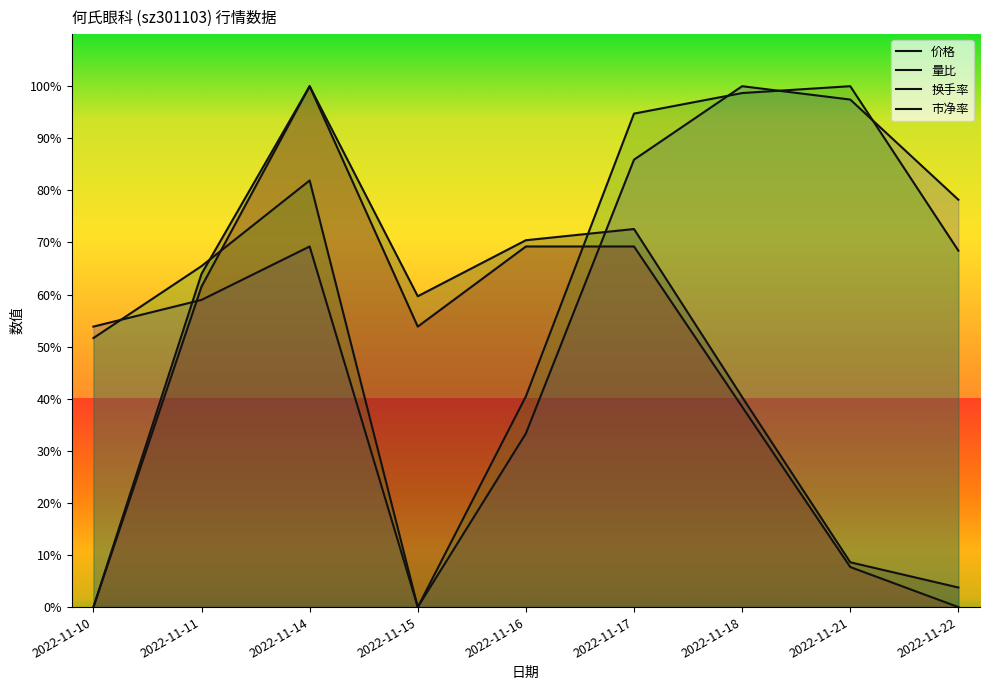

True or false: 换手率 has more than 1 points higher than both neighbors.

True